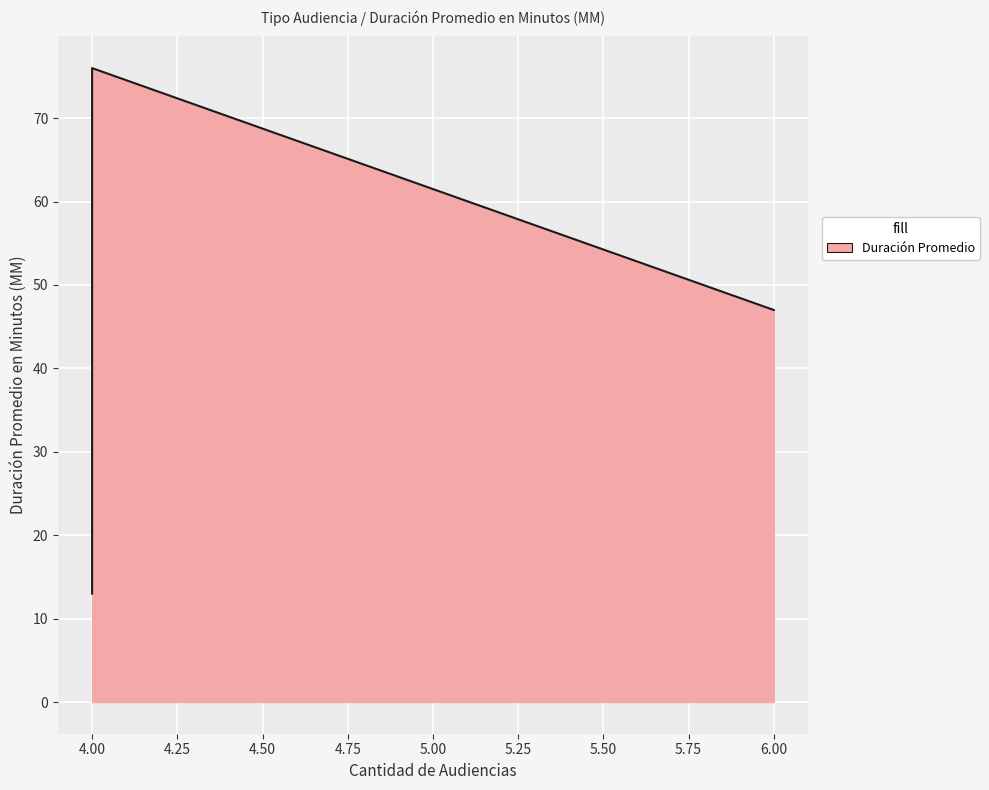

How many data points are less than 47?

1